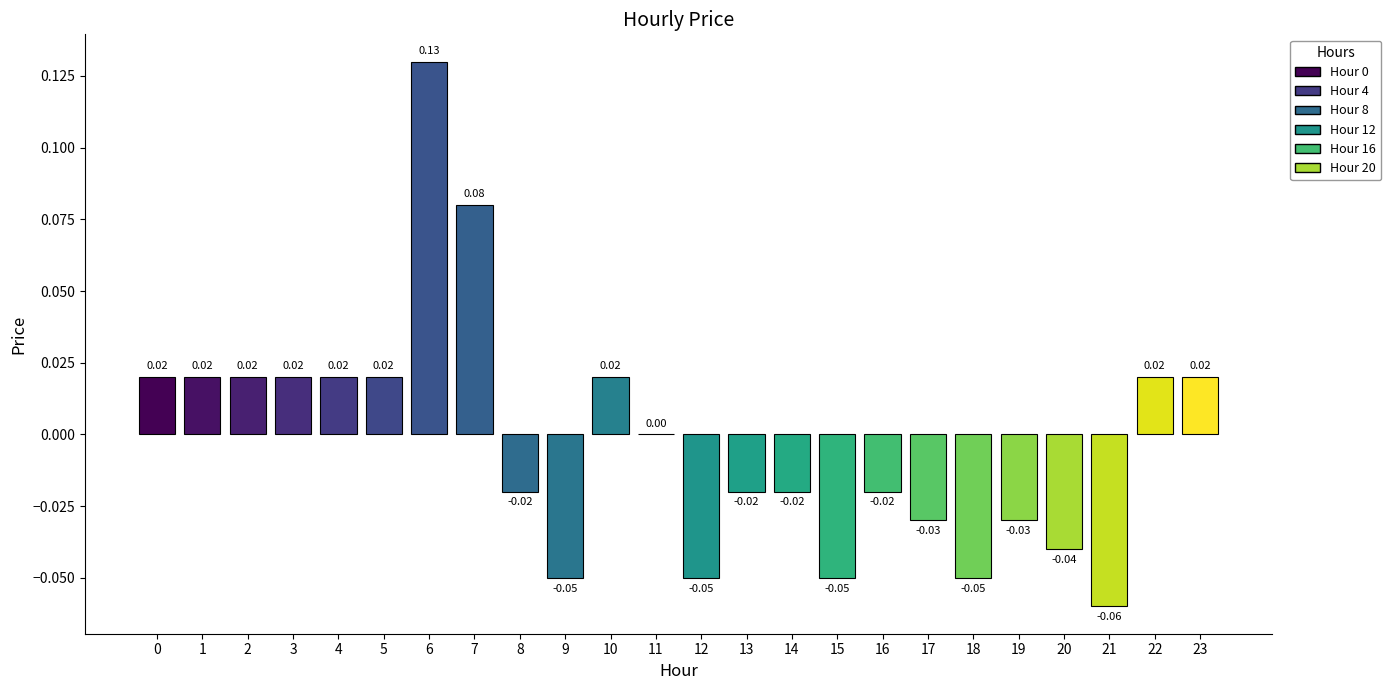

How many categories are shown in the chart?

24